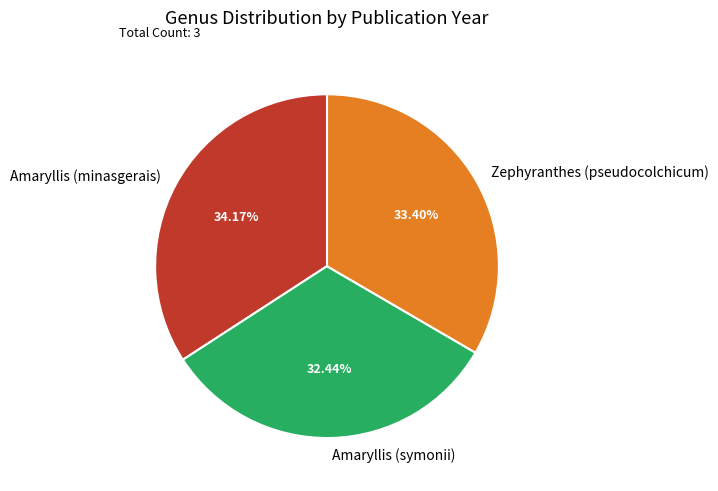

The Zephyranthes (pseudocolchicum) slice represents 33% of the pie. True or false?

True